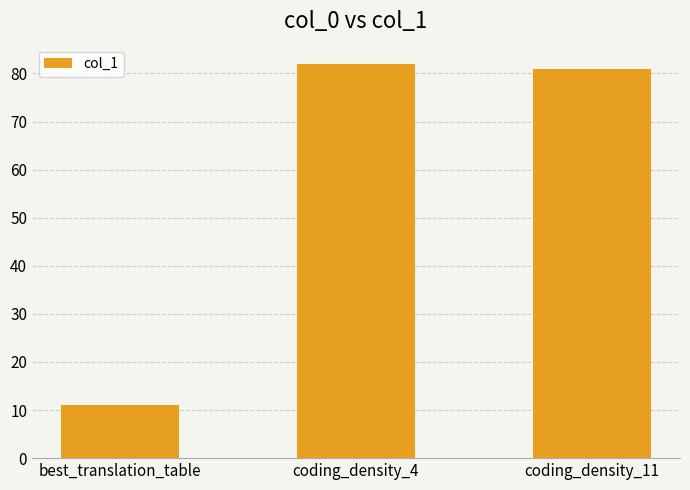

What is the value of the 1st bar from the left?

11.0